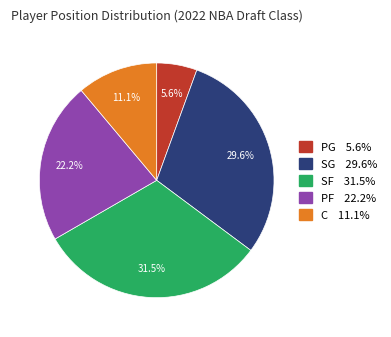

Count the number of slices in the pie.

5